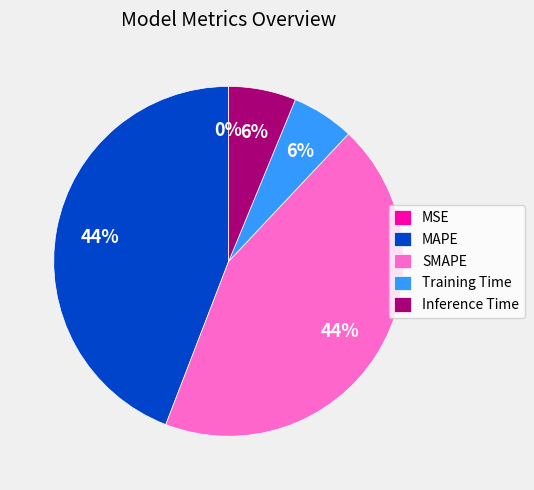

To the nearest percent, what portion does Inference Time represent?

6%